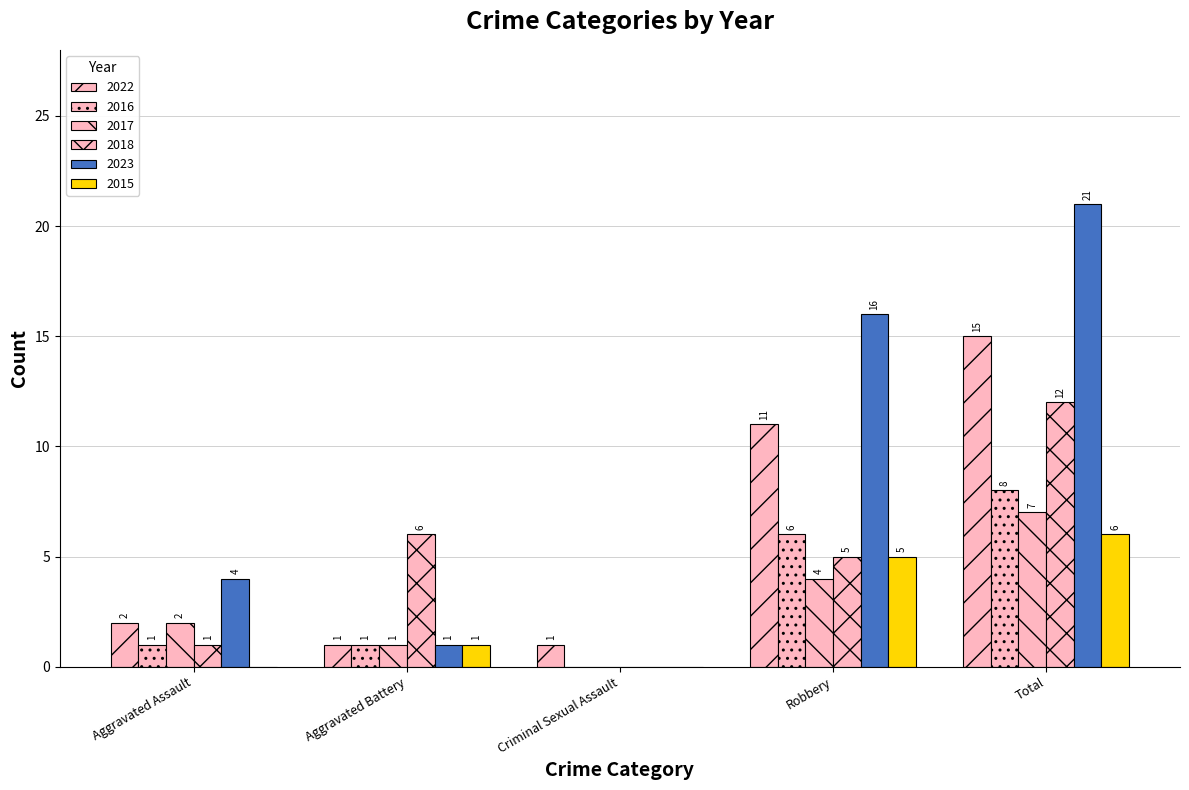

How many positive values does the 2015 series have?

3